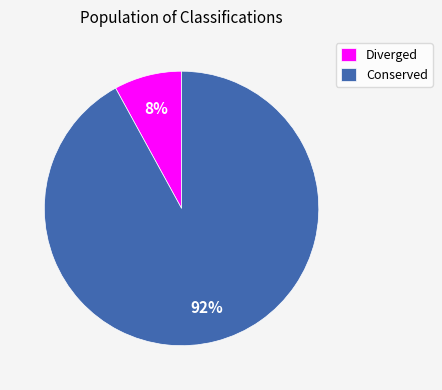

Which category has the smallest portion of the pie?

Diverged